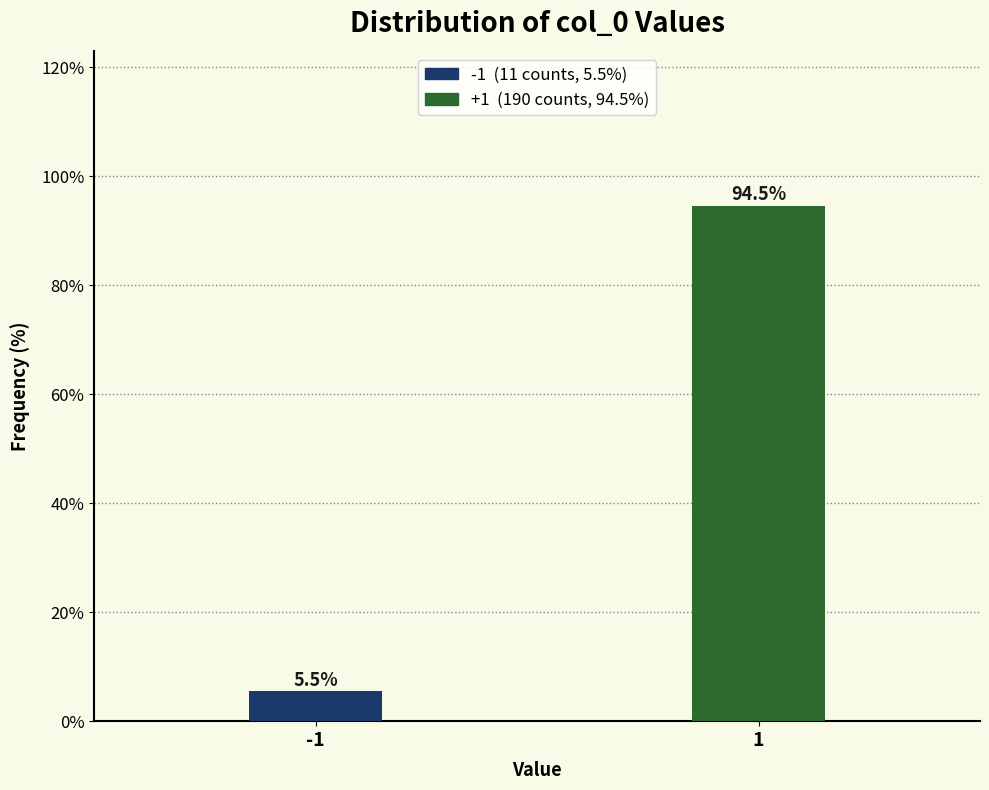

Reading left to right, what are all the values shown in this chart?

5.5	94.5